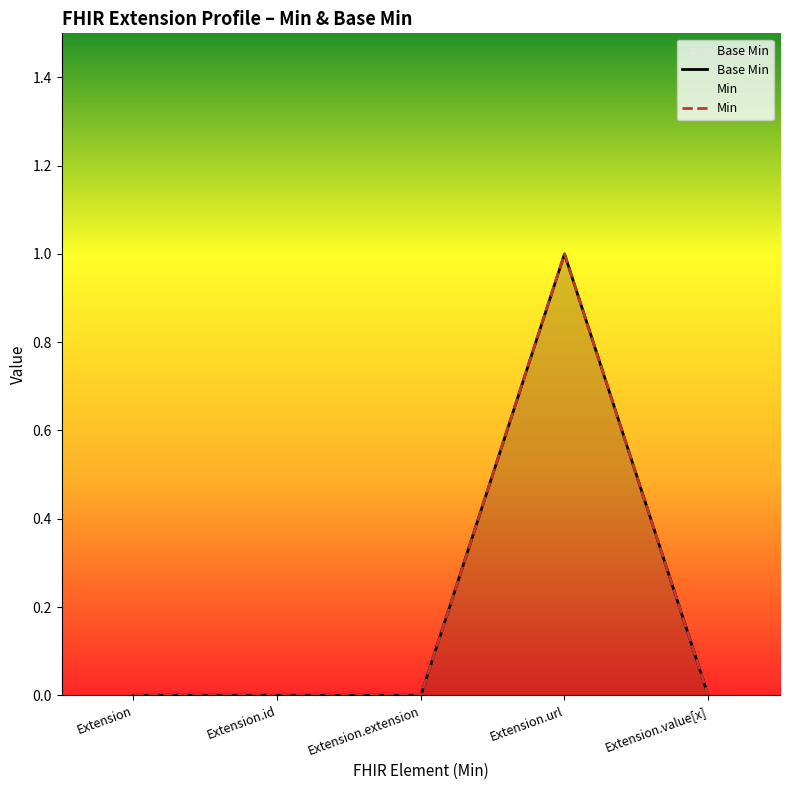

List the labels in order of value, smallest first.

Extension, Extension.id, Extension.extension, Extension.value[x], Extension.url